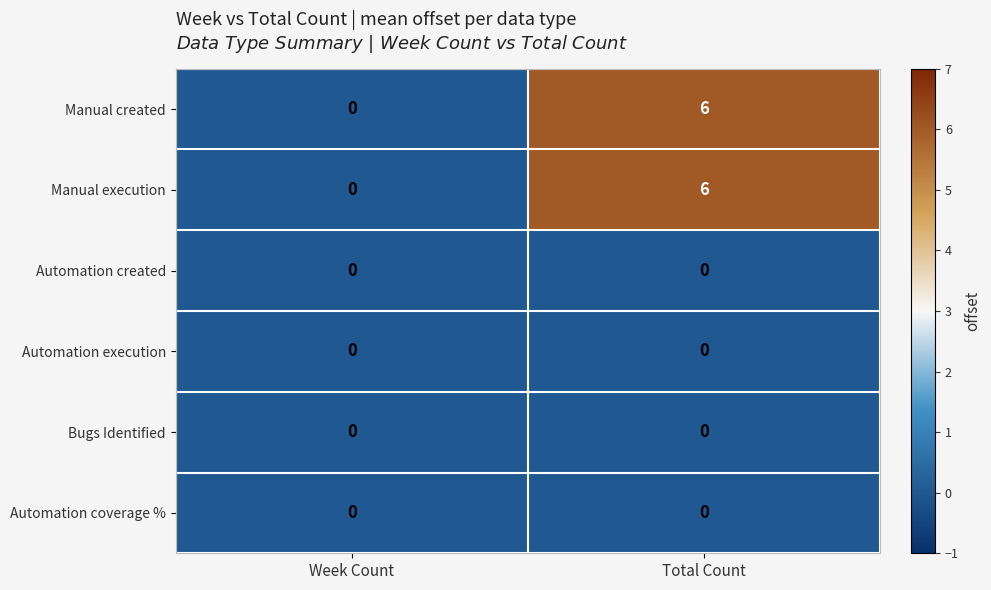

At which label does Manual created reach its peak?

Total Count